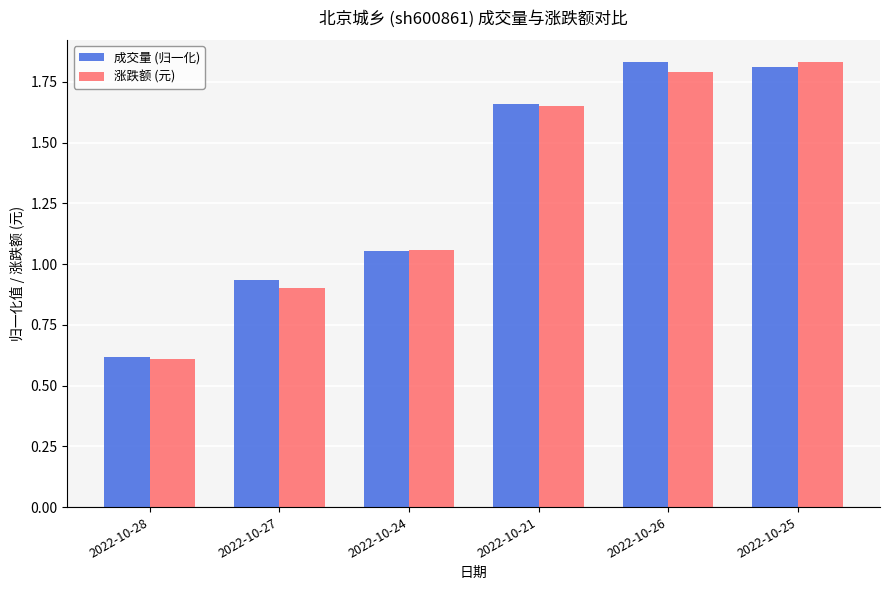

At how many categories does at least one series exceed 1?

4